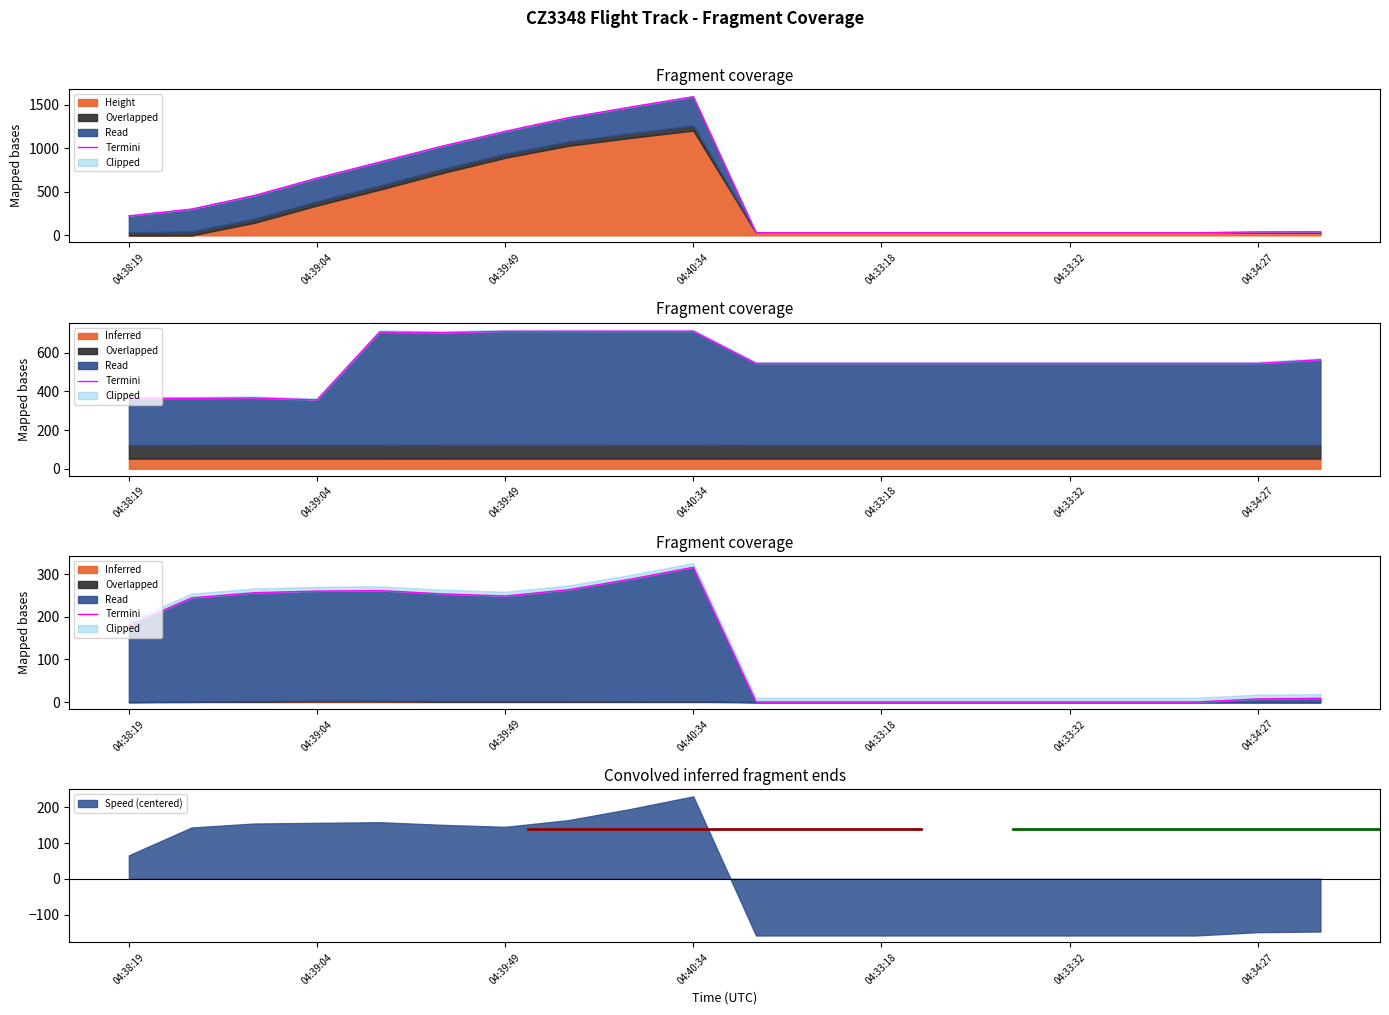

Which category has the highest value across all series?

04:40:34